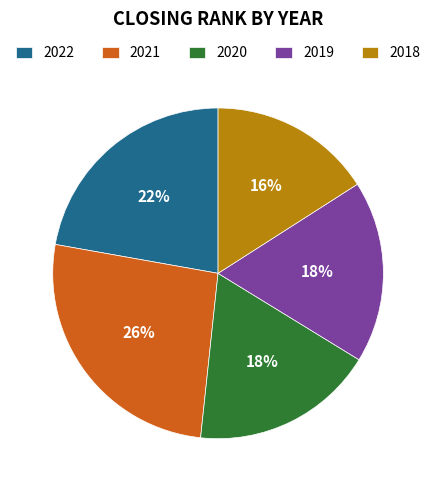

Does any single category account for the majority?

No